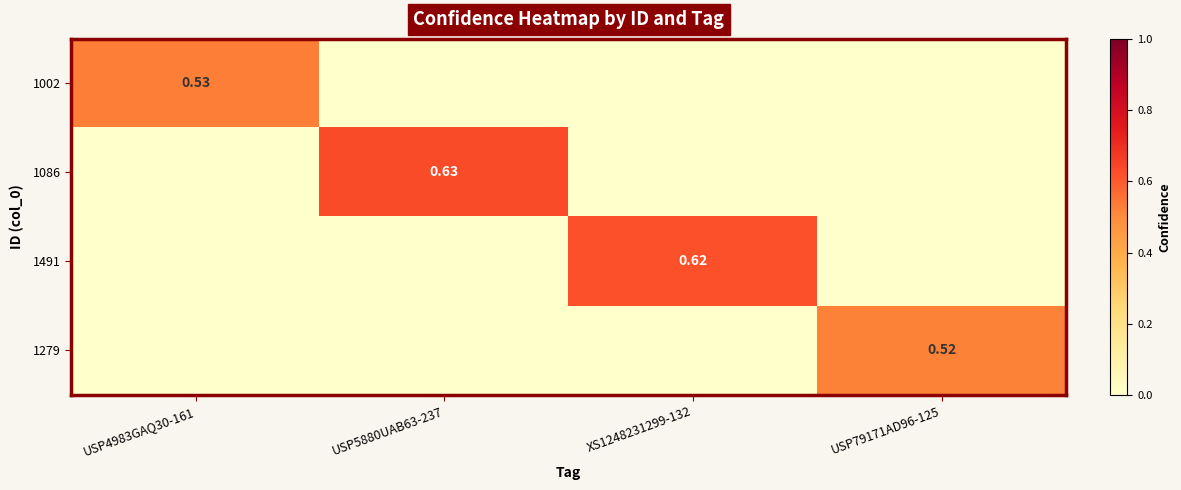

List the series in order of their peak value, lowest first.

1279, 1002, 1491, 1086